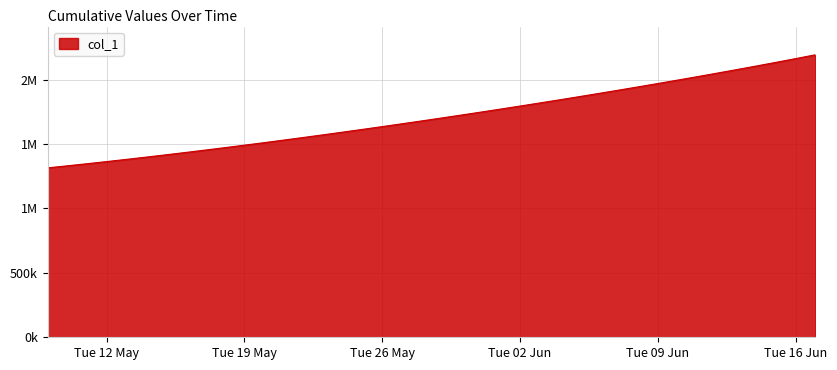

What is the label of the 23rd point from the right?

Tue 26 May